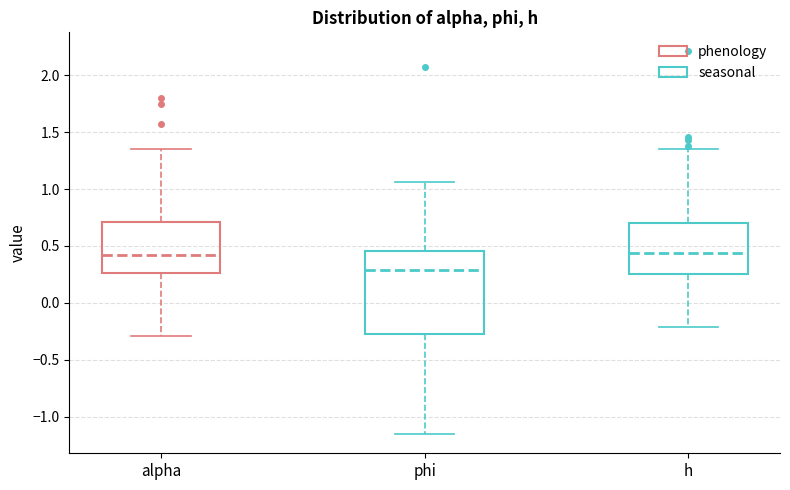

Which box is the tallest, from its lower edge to its upper edge?

phi